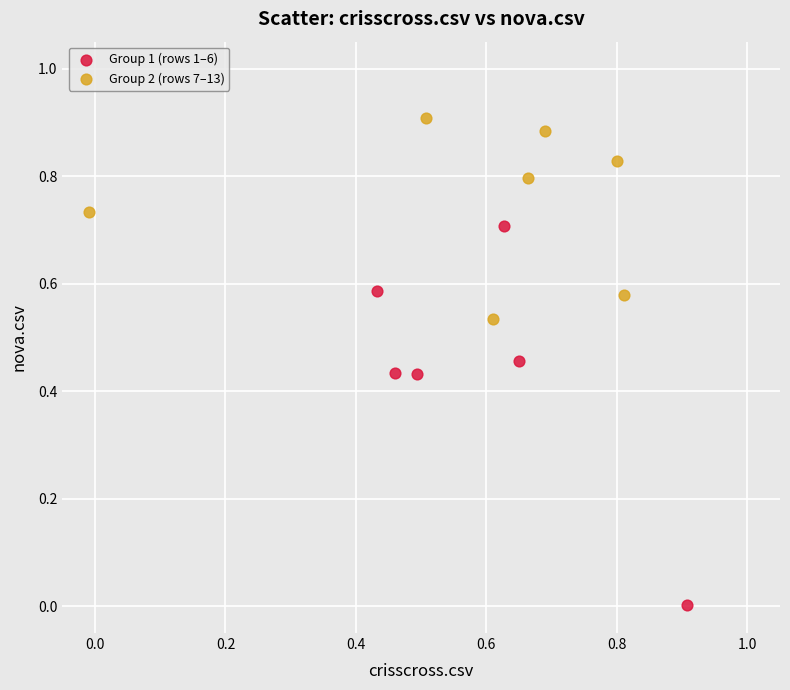

Which series contains the highest Y value?

Group 2 (rows 7–13)